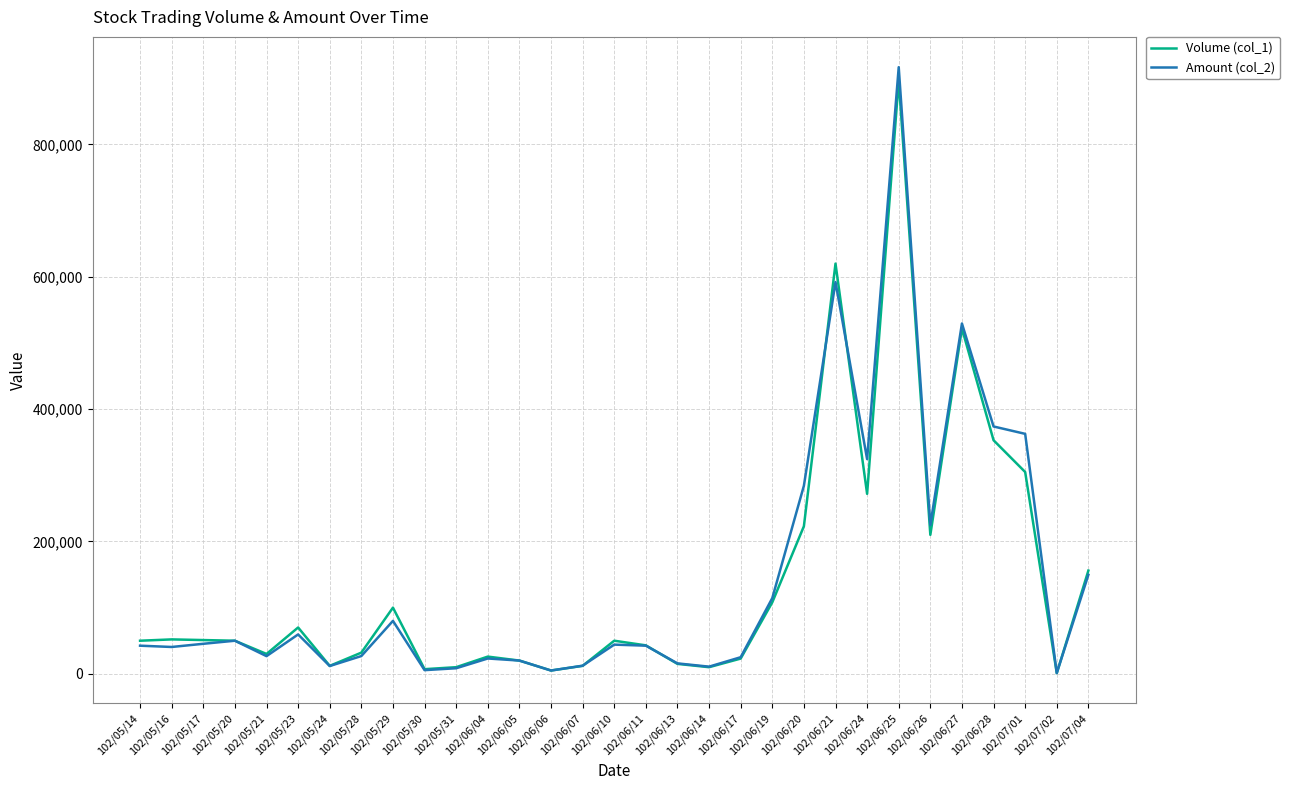

Which series has the widest spread of values?

Amount (col_2)